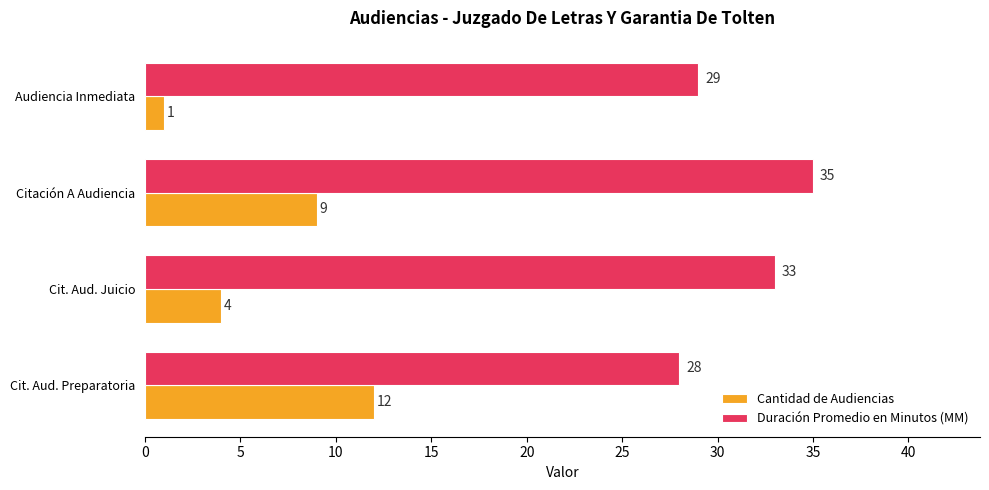

The value of Duración Promedio en Minutos (MM) at Cit. Aud. Preparatoria is 28. True or false?

True